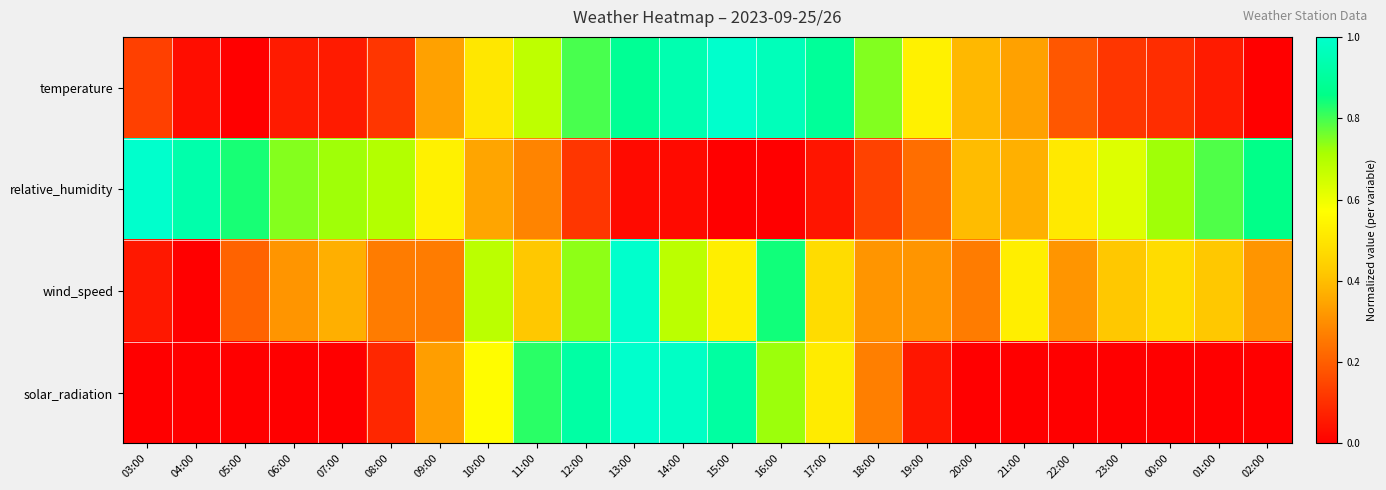

At how many categories does at least one series exceed 0?

24